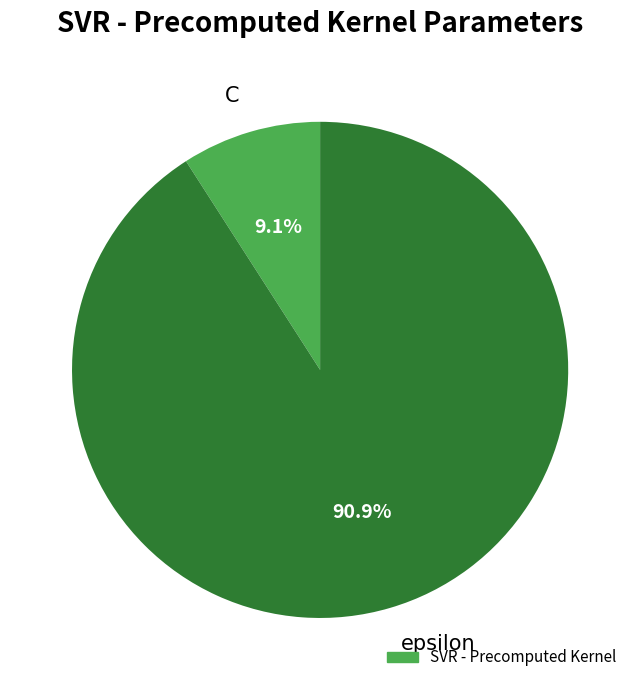

How many slices are in this pie chart?

2